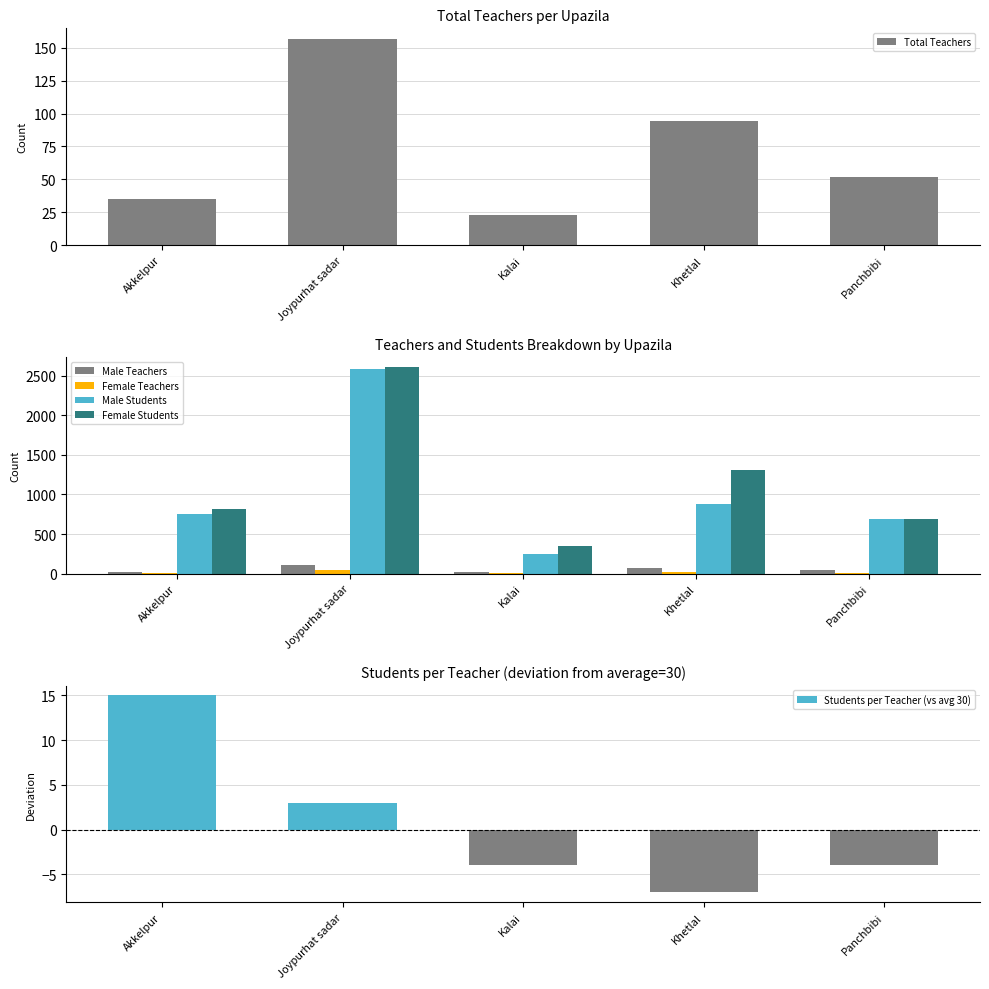

List the labels in order of Female Teachers value, largest first.

Joypurhat sadar, Khetlal, Akkelpur, Kalai, Panchbibi